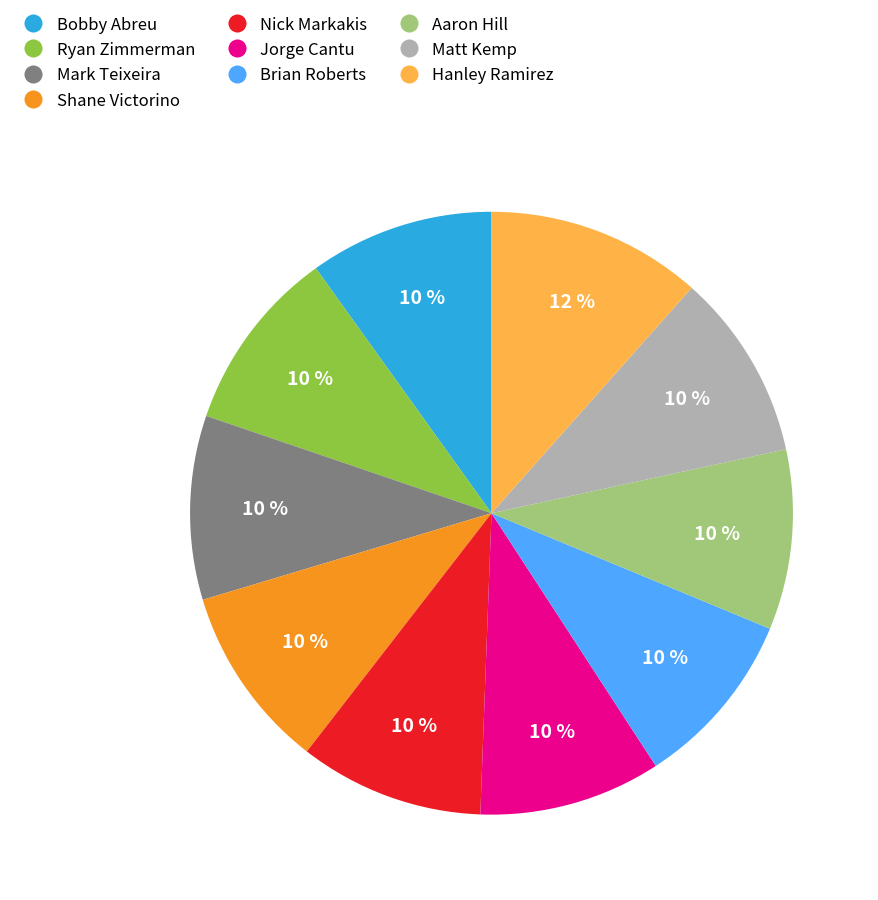

How many segments does this pie chart have?

10